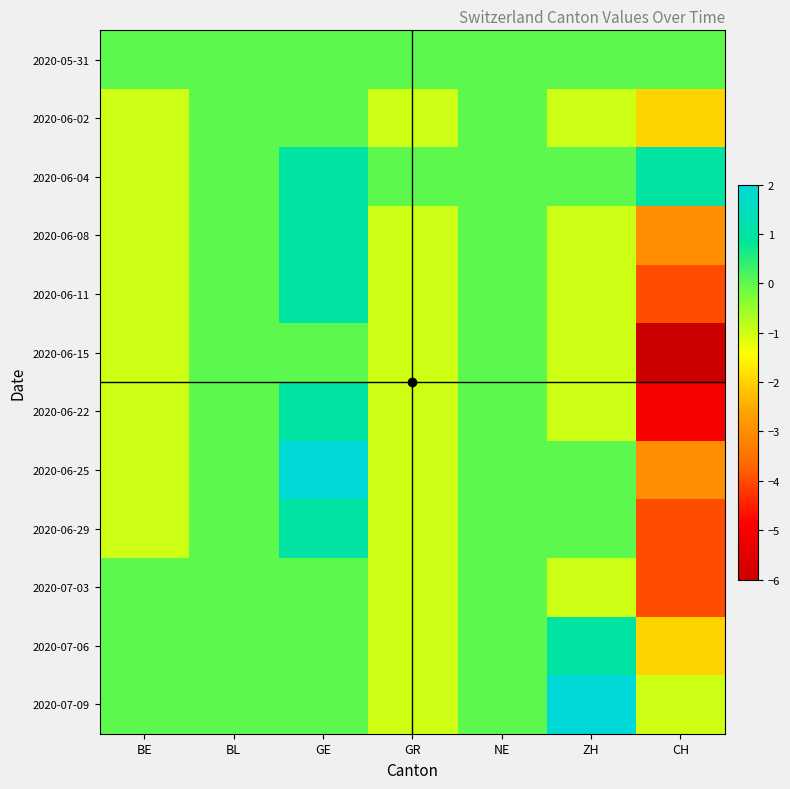

Reading left to right, list all the values displayed in this chart.

2020-05-31: BE=0	BL=0	GE=0	GR=0	NE=0	ZH=0	CH=0
2020-06-02: BE=-1	BL=0	GE=0	GR=-1	NE=0	ZH=-1	CH=-2
2020-06-04: BE=-1	BL=0	GE=1	GR=0	NE=0	ZH=0	CH=1
2020-06-08: BE=-1	BL=0	GE=1	GR=-1	NE=0	ZH=-1	CH=-3
2020-06-11: BE=-1	BL=0	GE=1	GR=-1	NE=0	ZH=-1	CH=-4
2020-06-15: BE=-1	BL=0	GE=0	GR=-1	NE=0	ZH=-1	CH=-6
2020-06-22: BE=-1	BL=0	GE=1	GR=-1	NE=0	ZH=-1	CH=-5
2020-06-25: BE=-1	BL=0	GE=2	GR=-1	NE=0	ZH=0	CH=-3
2020-06-29: BE=-1	BL=0	GE=1	GR=-1	NE=0	ZH=0	CH=-4
2020-07-03: BE=0	BL=0	GE=0	GR=-1	NE=0	ZH=-1	CH=-4
2020-07-06: BE=0	BL=0	GE=0	GR=-1	NE=0	ZH=1	CH=-2
2020-07-09: BE=0	BL=0	GE=0	GR=-1	NE=0	ZH=2	CH=-1